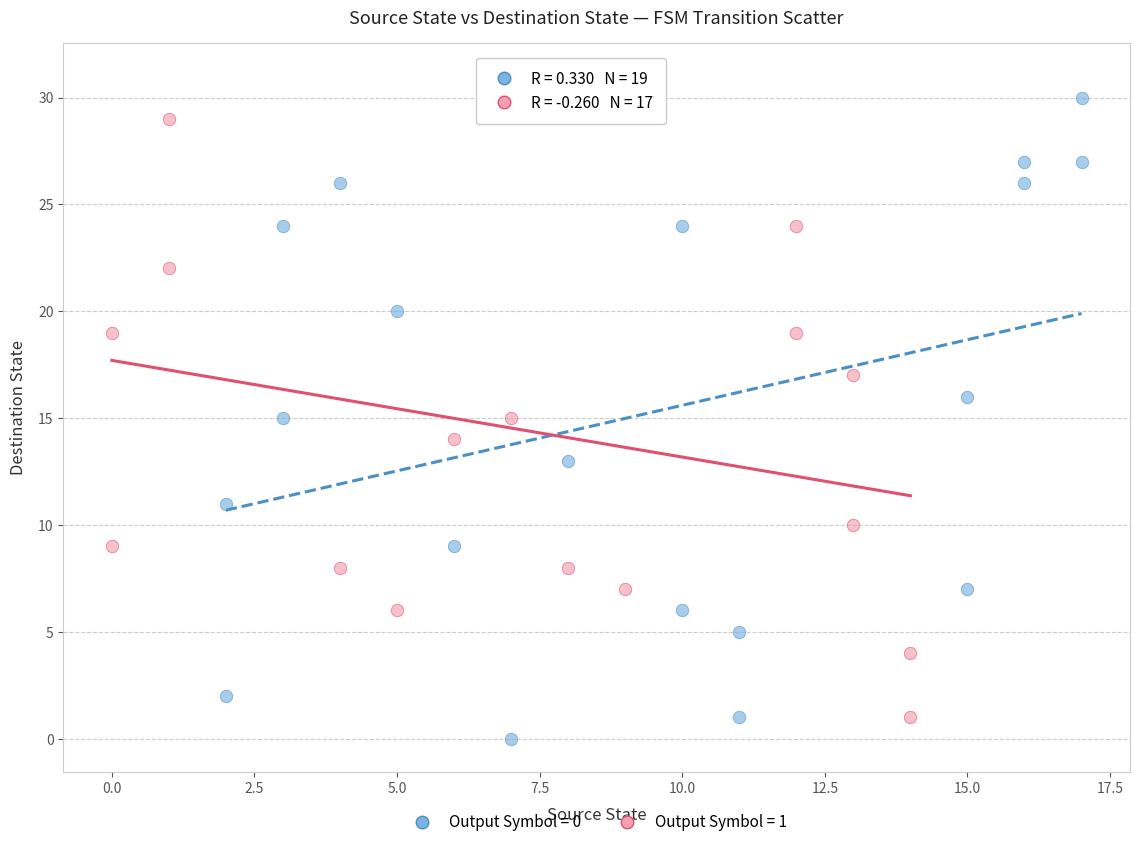

Which series contains the lowest Y value?

Output Symbol = 0